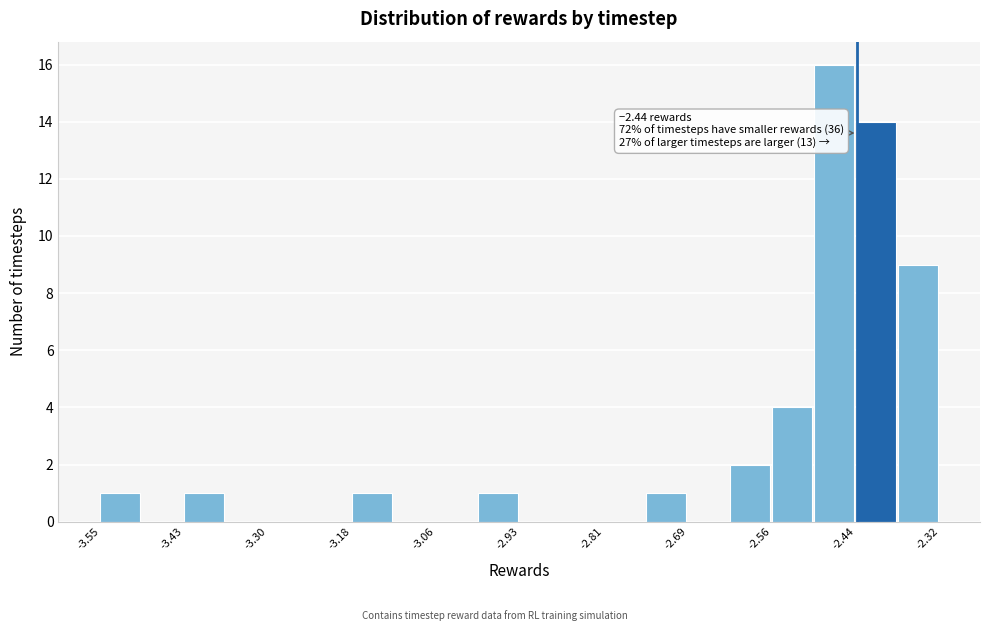

Read against the x-axis, roughly where is the centre of the tallest bar?

-2.48